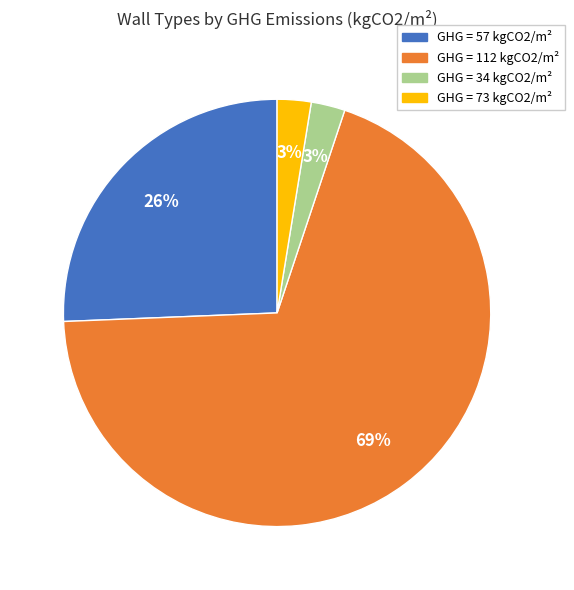

Is there any slice that represents more than half of the pie?

Yes